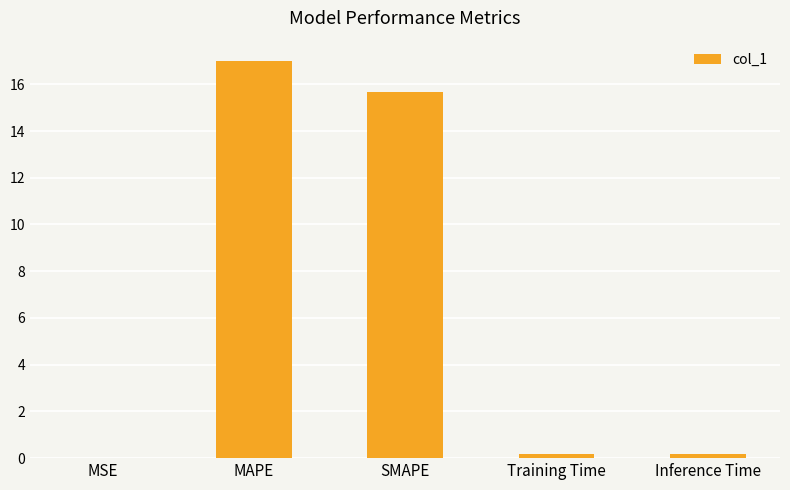

What is the sum of all values?

33.1